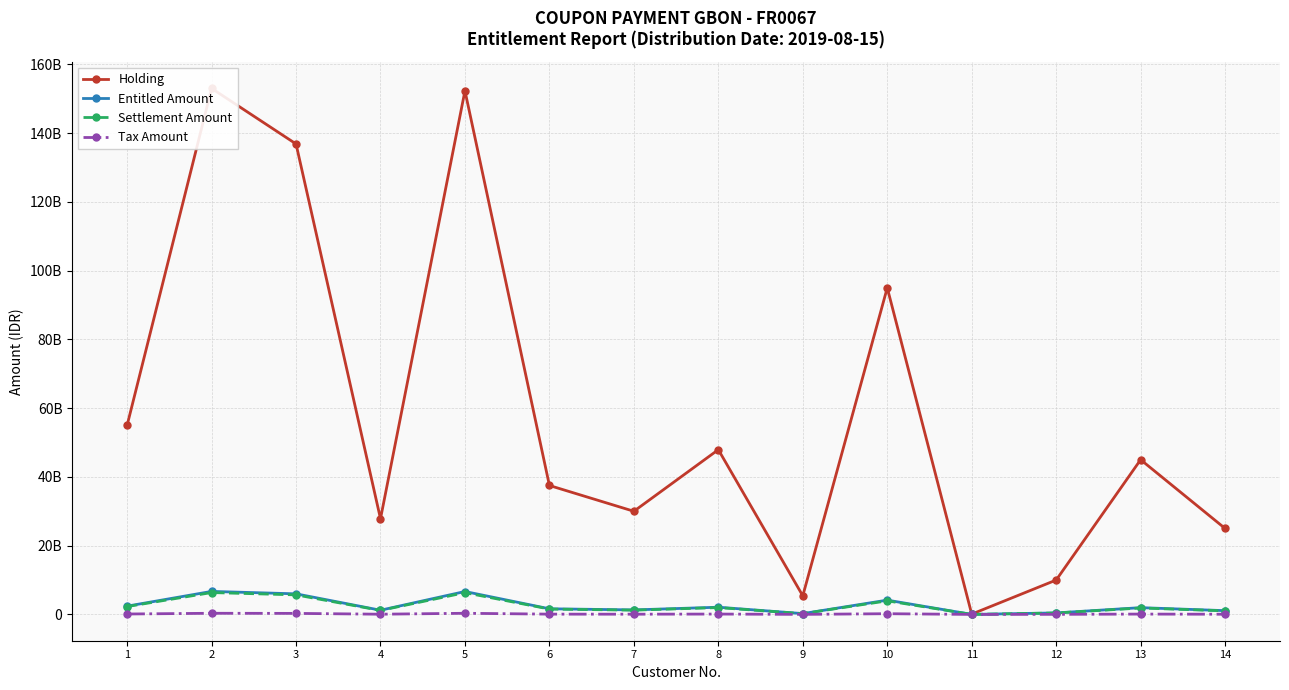

What is the lowest value of the Settlement Amount series?

3615938